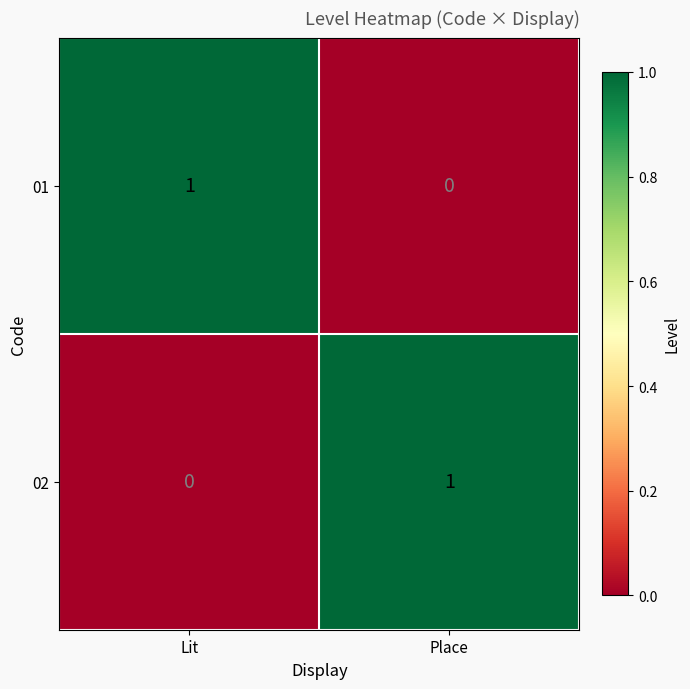

What is the spread (max minus min) of values at Lit?

1